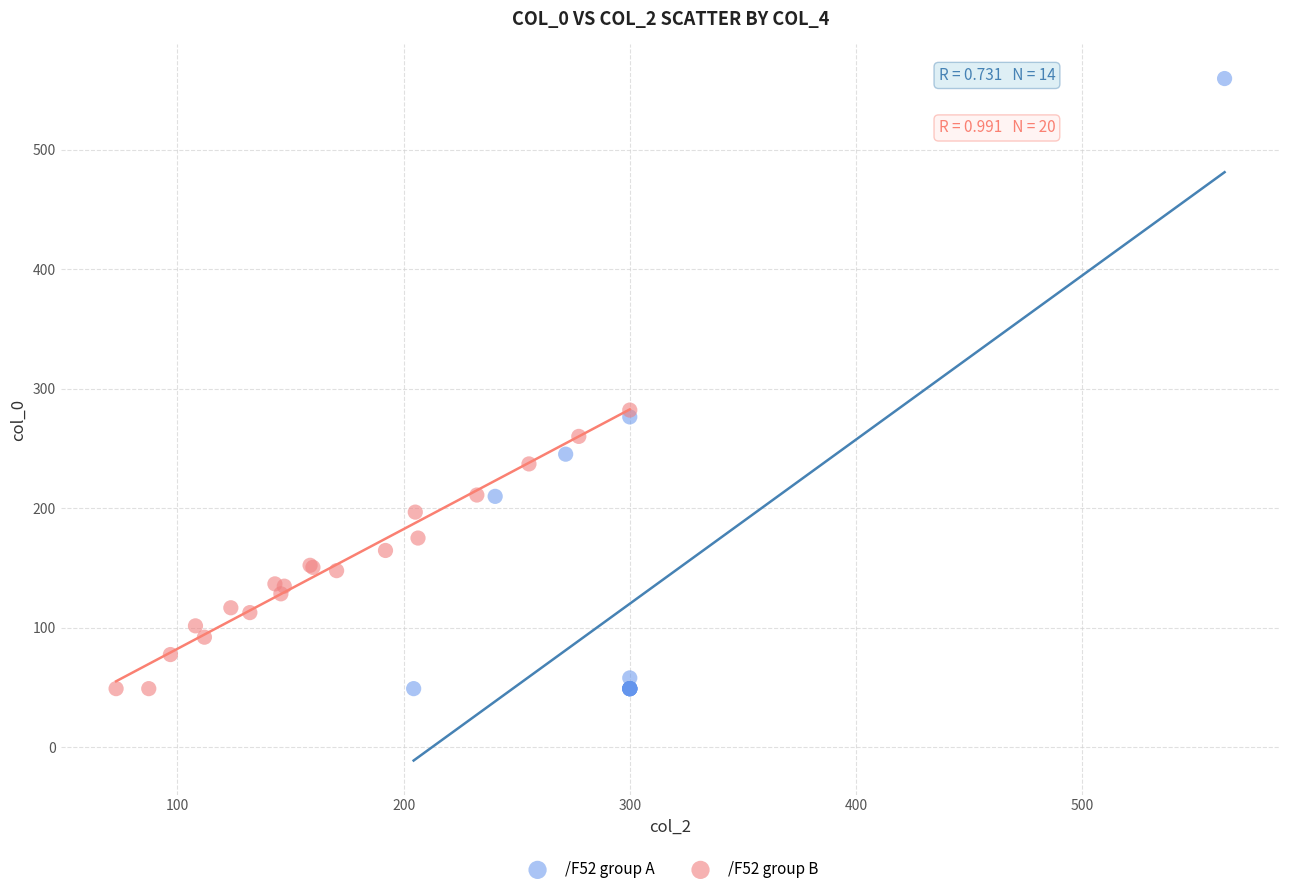

Which series has the widest spread of Y values?

/F52 group A